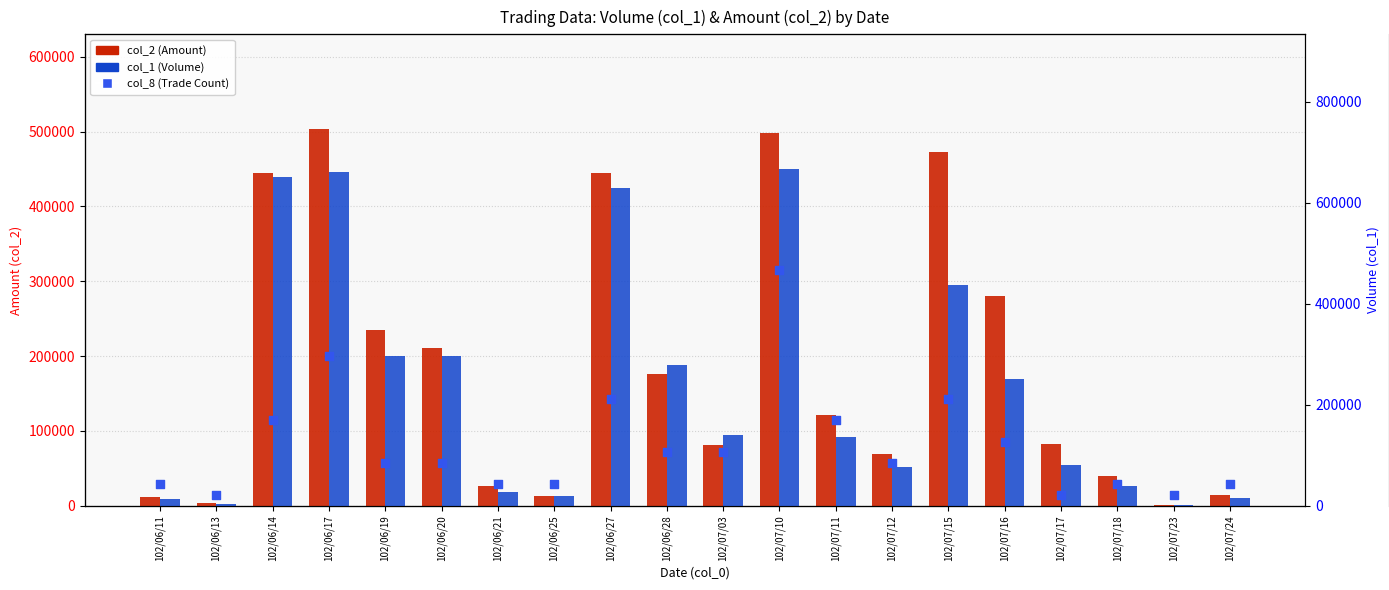

Which series contains the highest Y value?

col_1 (Volume)